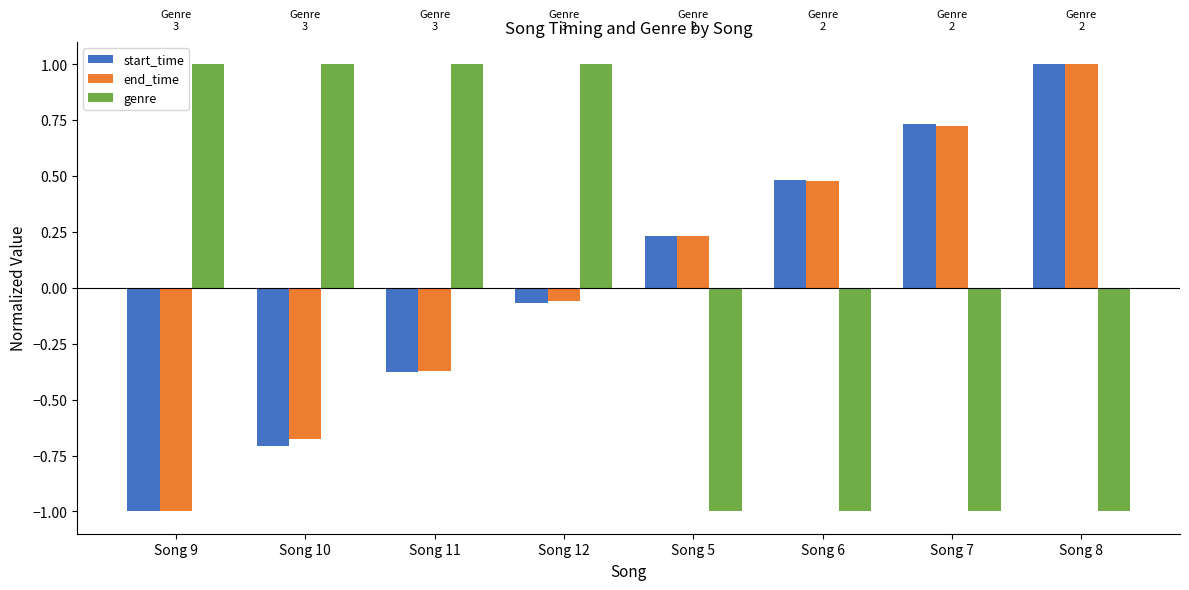

How many positive values does the genre series have?

4